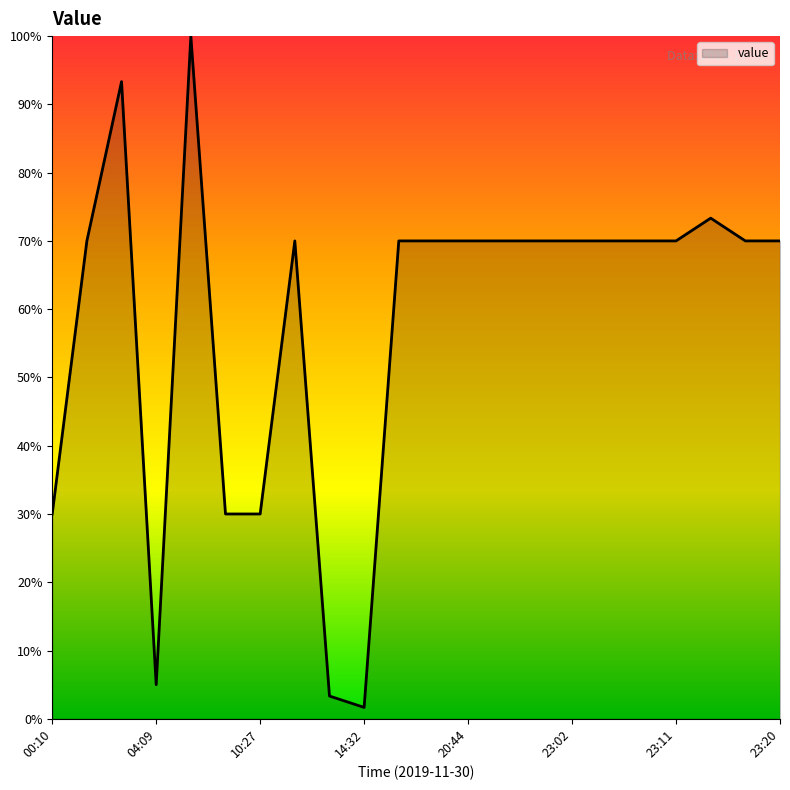

What is the difference between the maximum and minimum values?

98.3